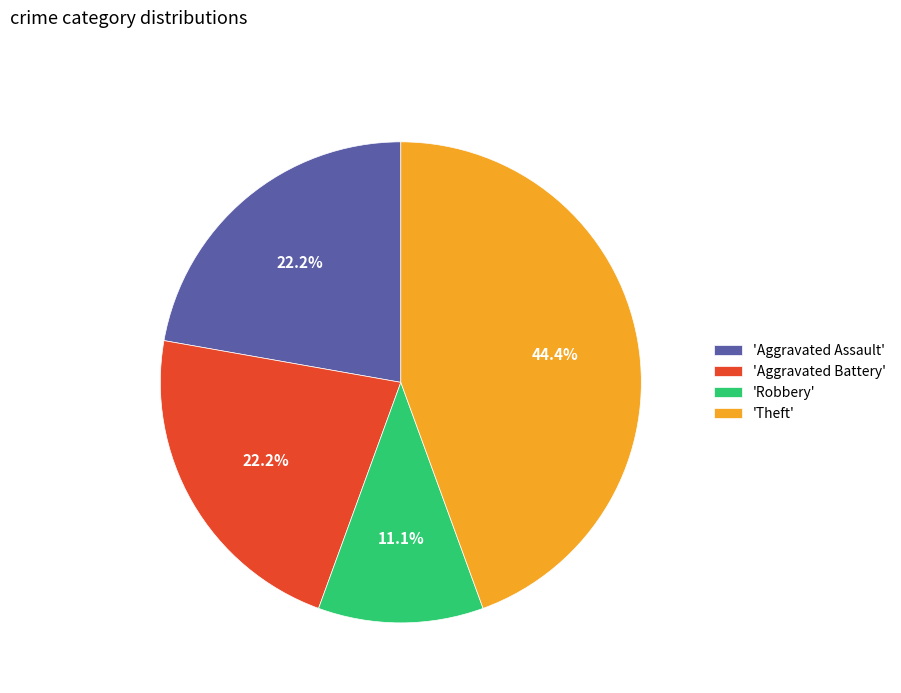

What is the ratio of the value at 'Aggravated Battery' to the value at 'Robbery'?

2.0